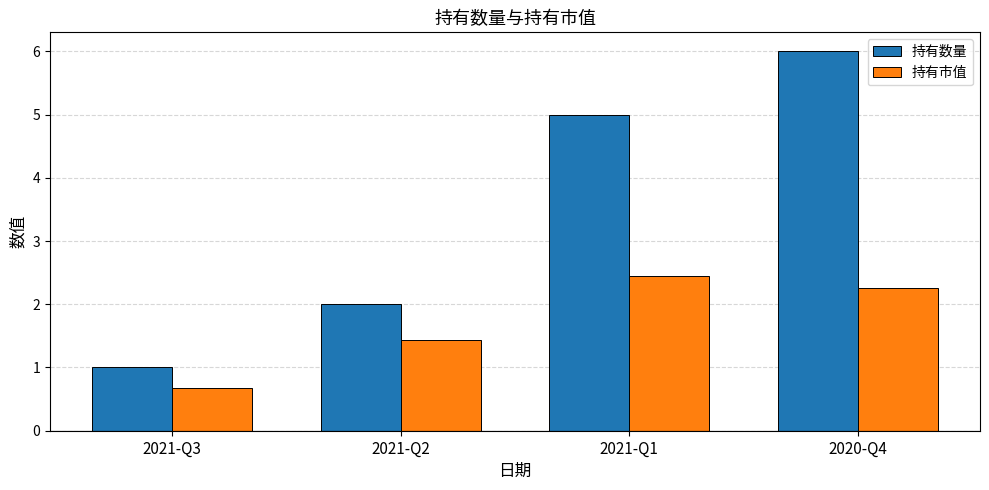

Read the 持有数量 value at 2020-Q4.

6.0